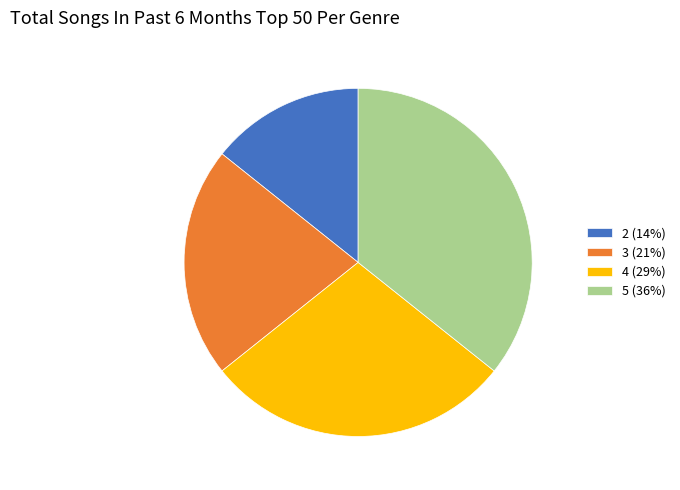

Between 5 (36%) and 2 (14%), which is larger?

5 (36%)